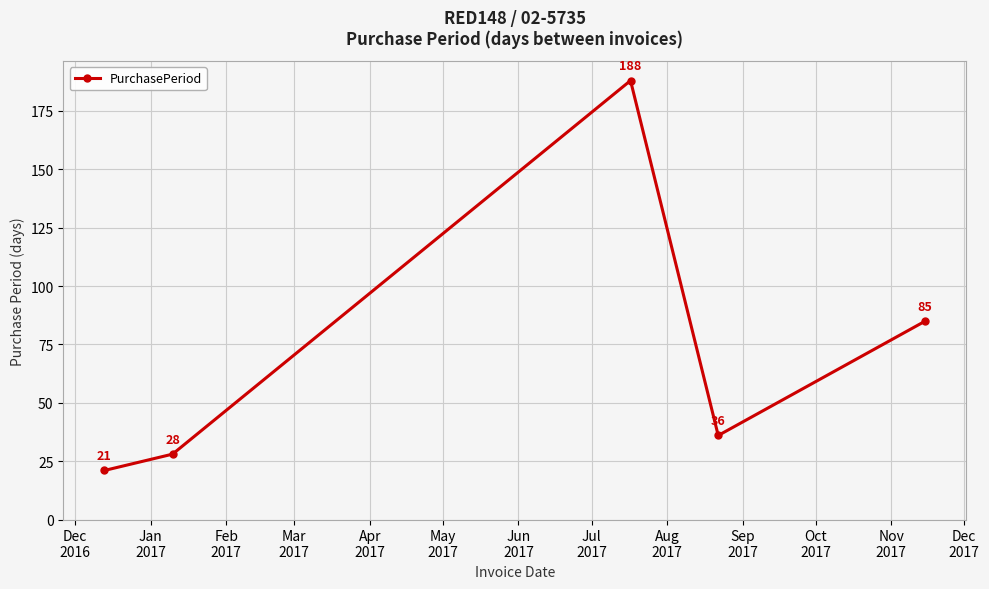

What is the difference between the maximum and minimum values?

167